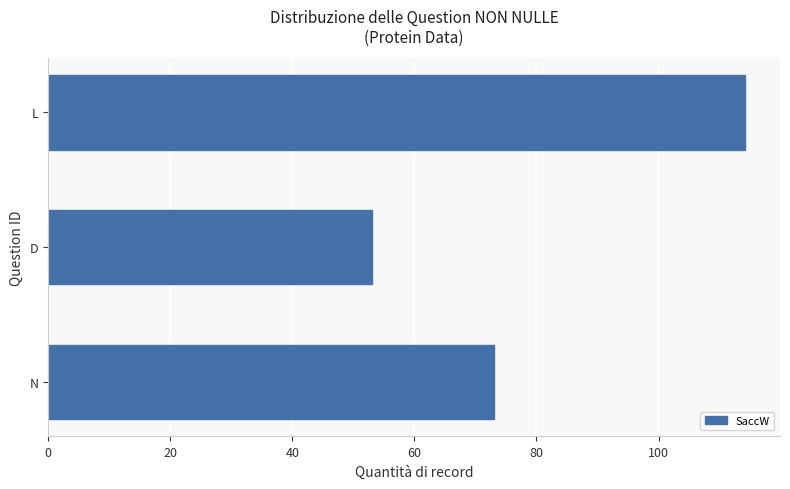

List the labels in order of value, smallest first.

D, N, L